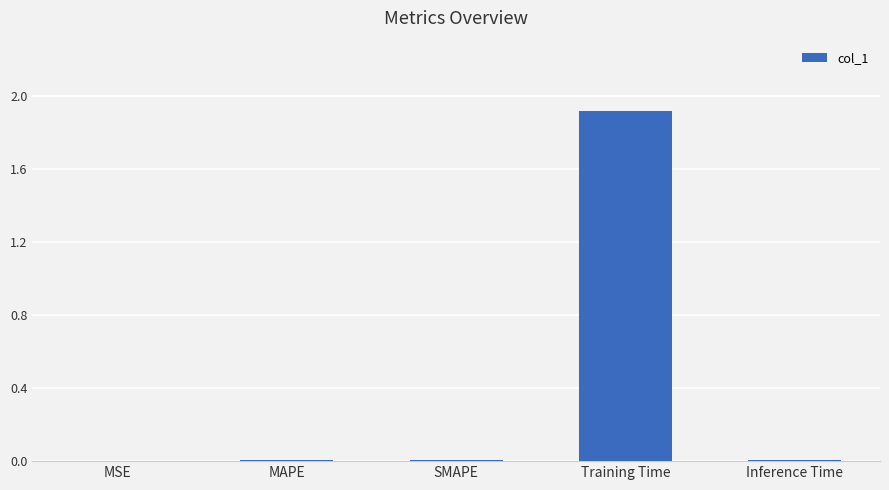

Are the bars horizontal?

No